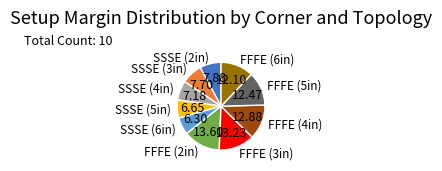

Between SSSE (5in) and FFFE (5in), which is larger?

FFFE (5in)